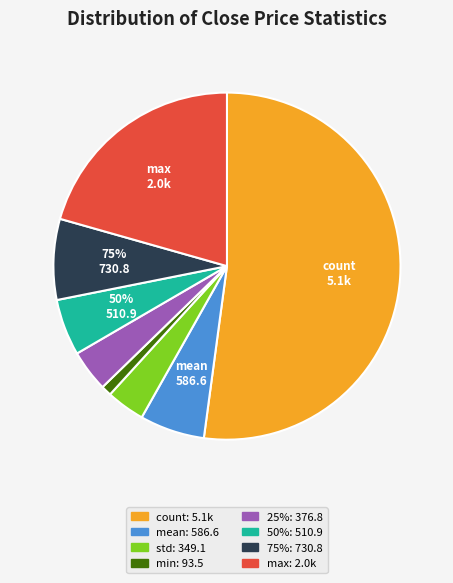

Rank the categories by value from highest to lowest.

count, max, 75%, mean, 50%, 25%, std, min